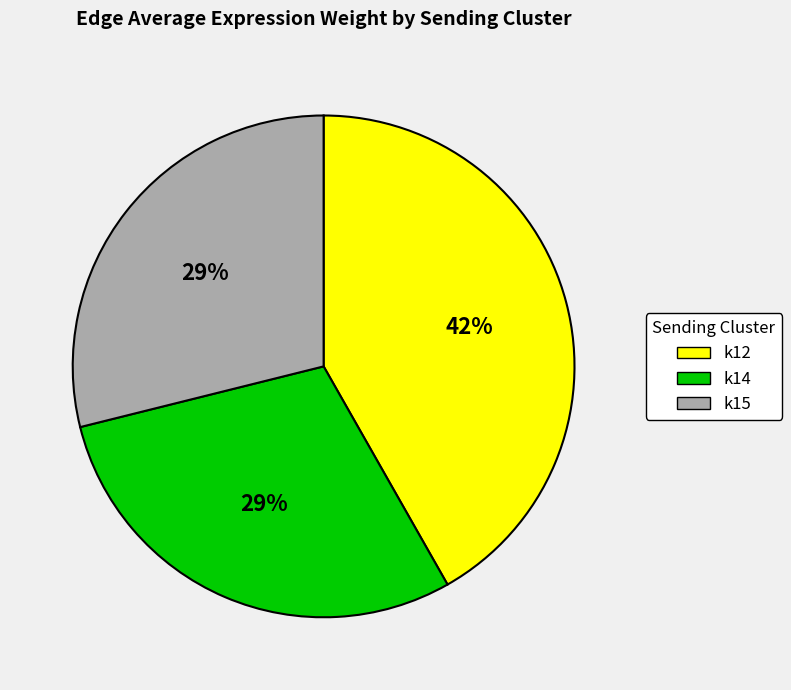

Is it true that k12 is 42% of the pie?

True